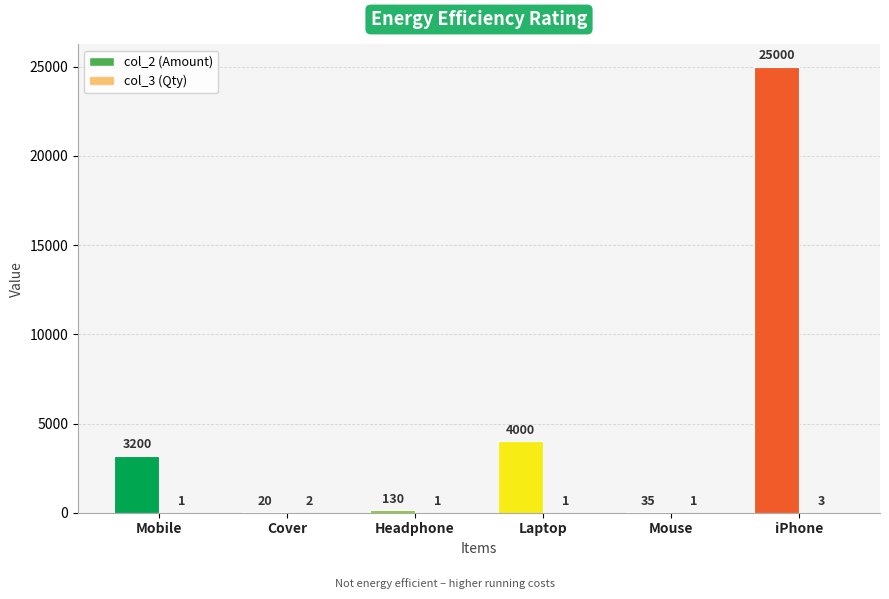

What position from the left is Laptop?

4